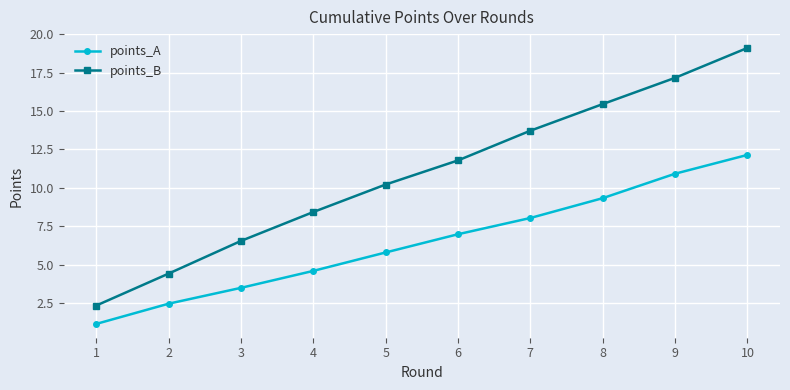

List the series in order of their overall mean, lowest first.

points_A, points_B